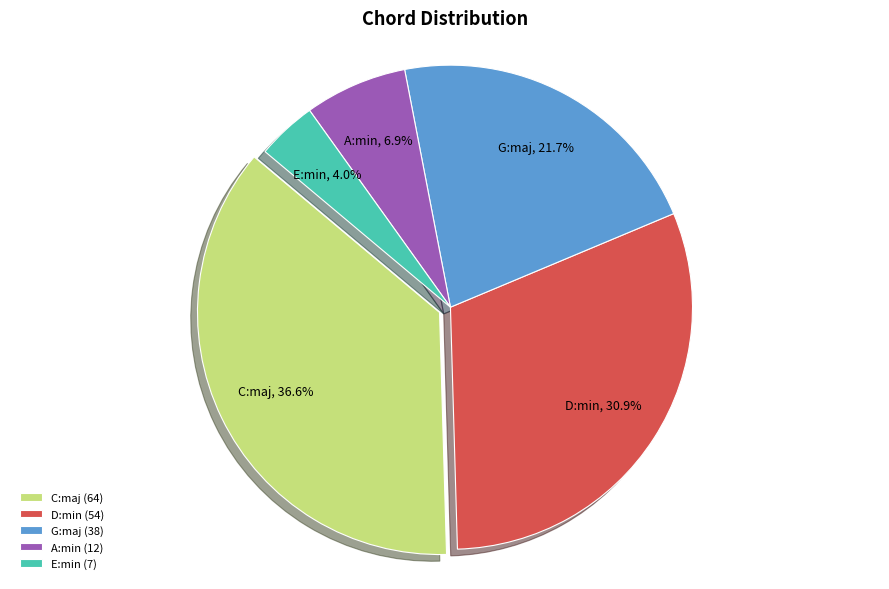

How many segments does this pie chart have?

5